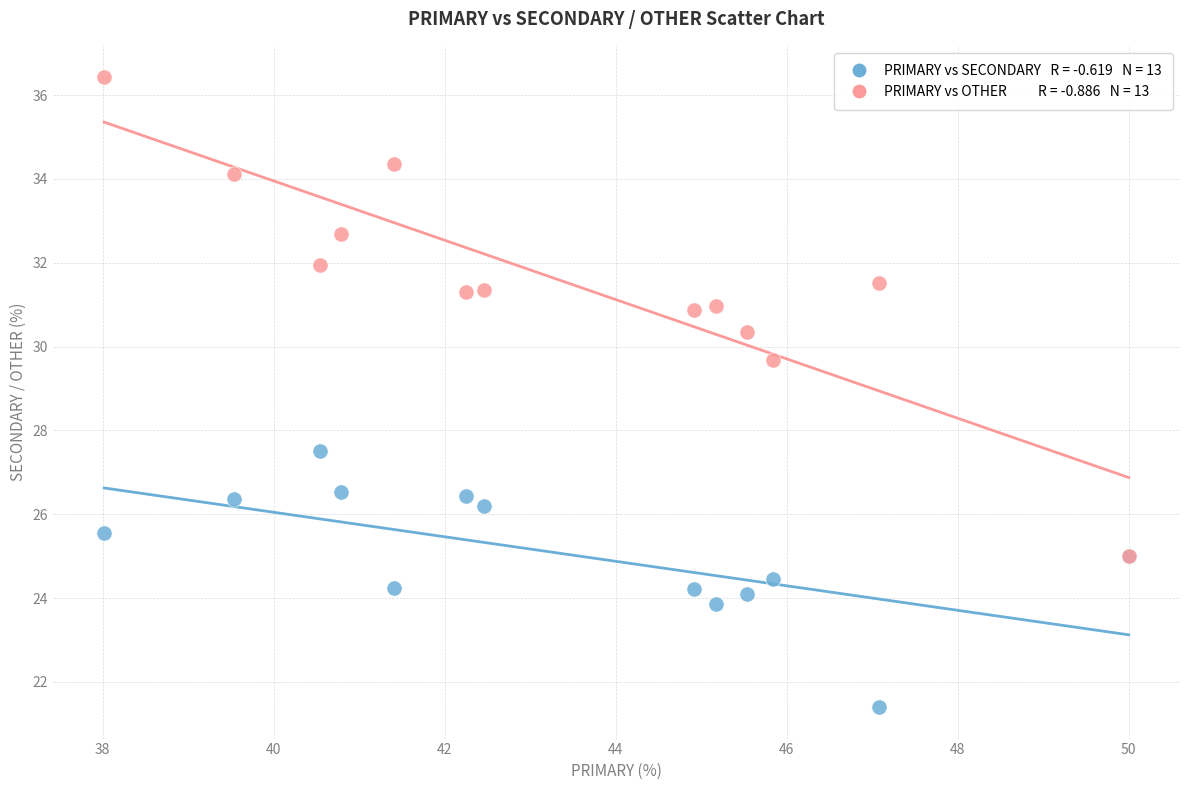

Across all series, what Y value is closest to 28?

27.5